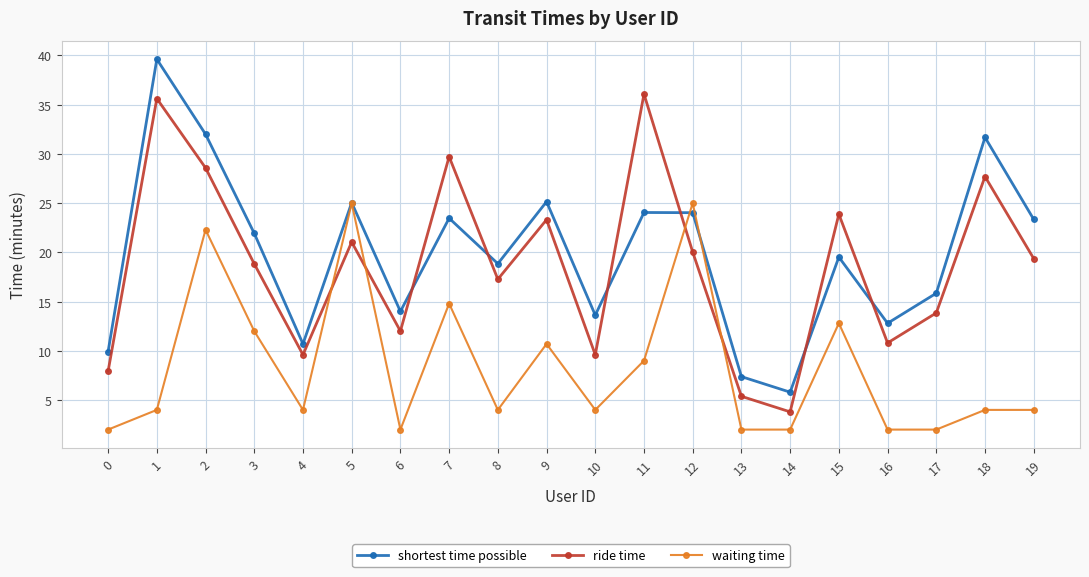

How many interior local valleys does the ride time series have?

6